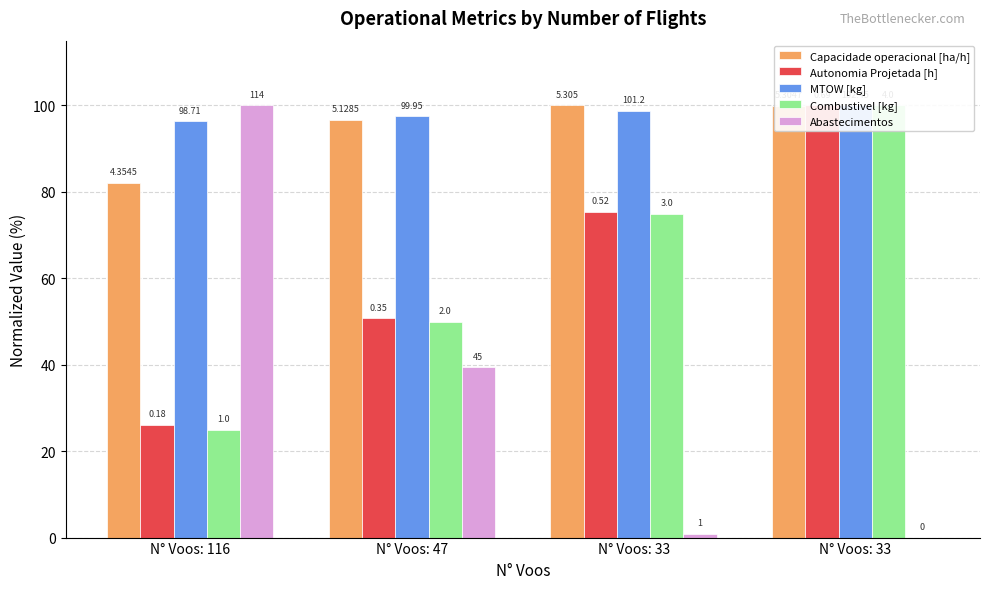

The value of Abastecimentos at N° Voos: 116 is 100.0. True or false?

True